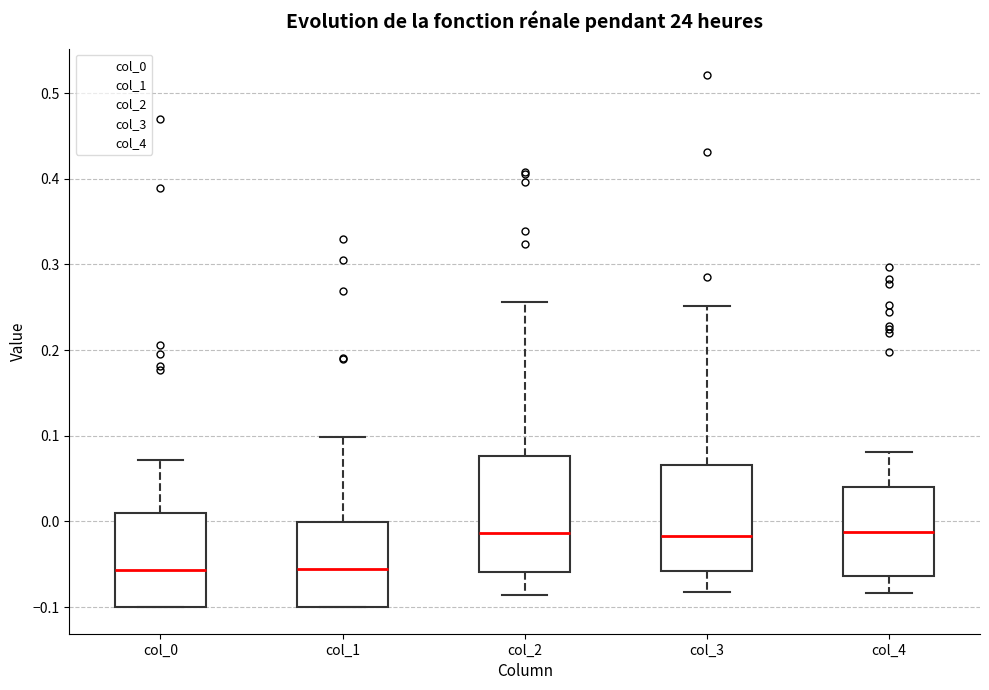

Where is the lower edge of the box for col_4 on the y-axis? The values are not printed on the chart, so give them approximately, as read against the axis.

-0.06